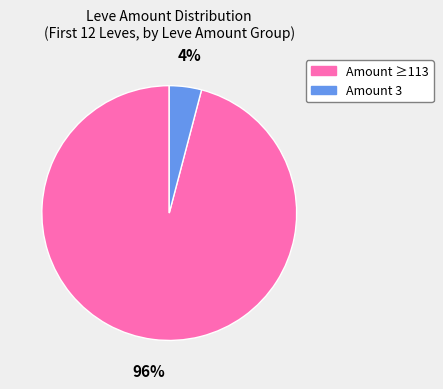

To the nearest percent, what is the difference between the largest and smallest slice percentages?

92%